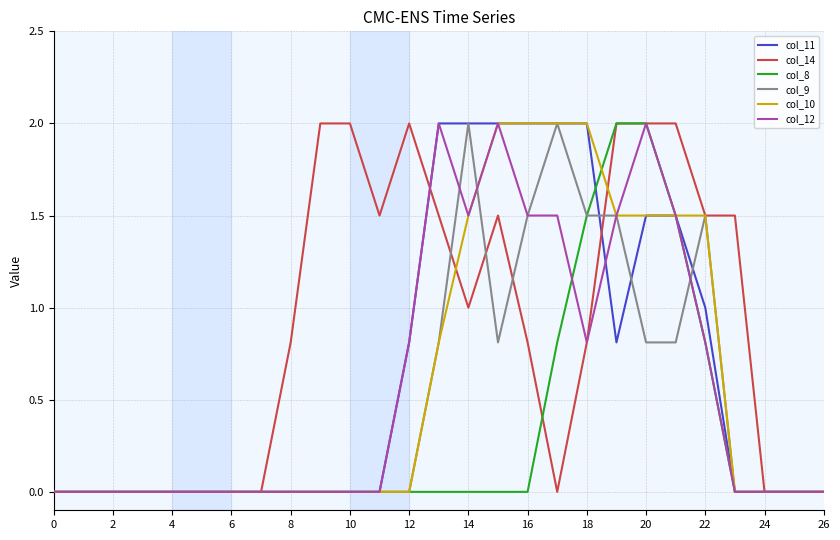

Which series has the largest total across all categories?

col_14